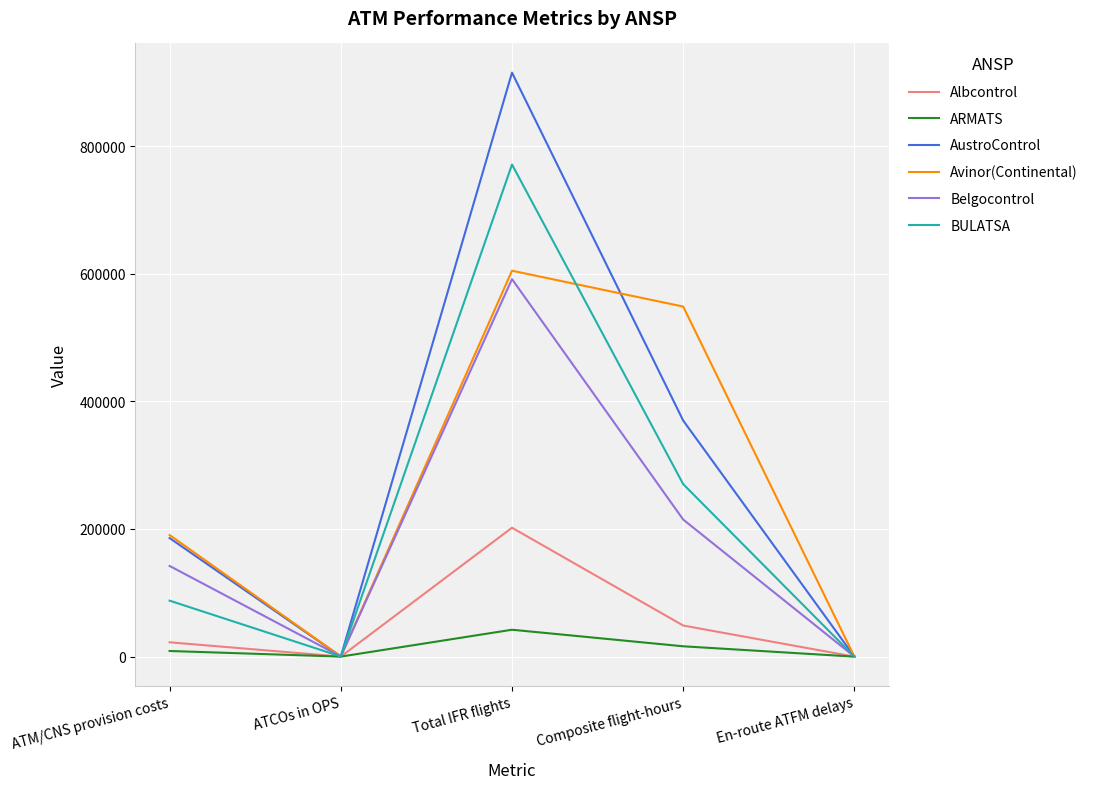

The value of Albcontrol at Total IFR flights is 201983.0. True or false?

True